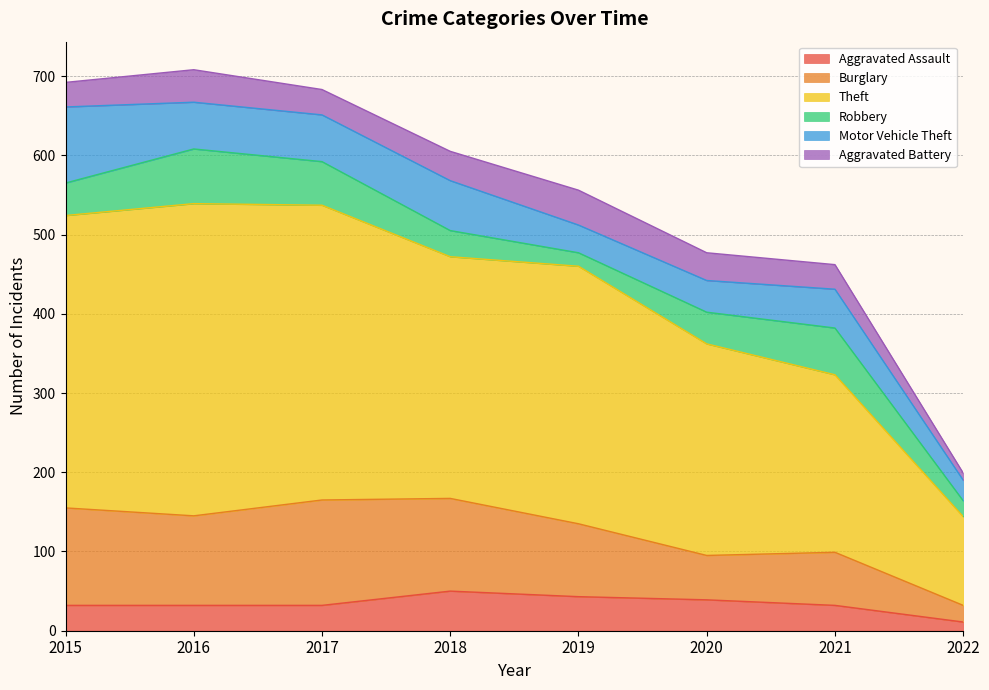

True or false: Burglary and Aggravated Battery cross at least once.

False